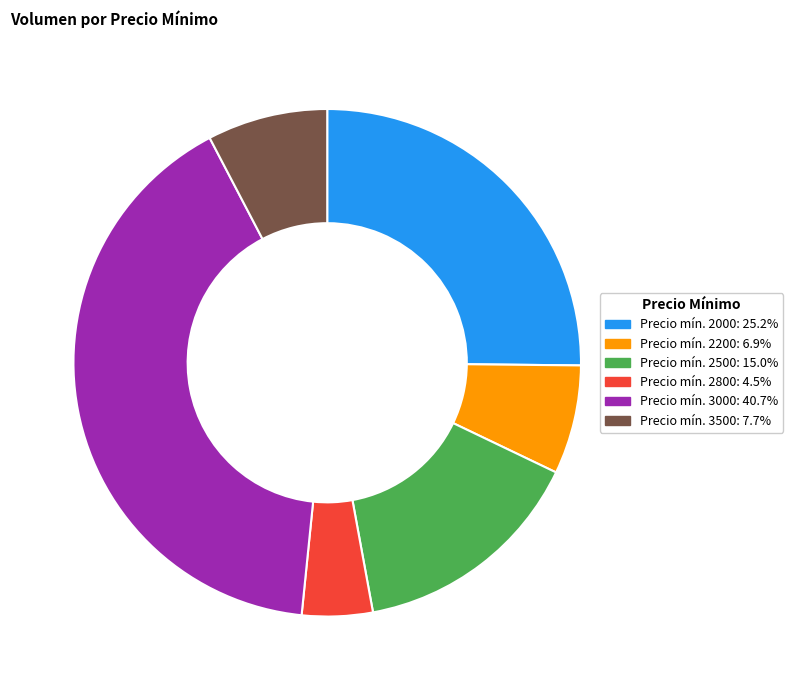

Is there any slice that represents more than half of the pie?

No